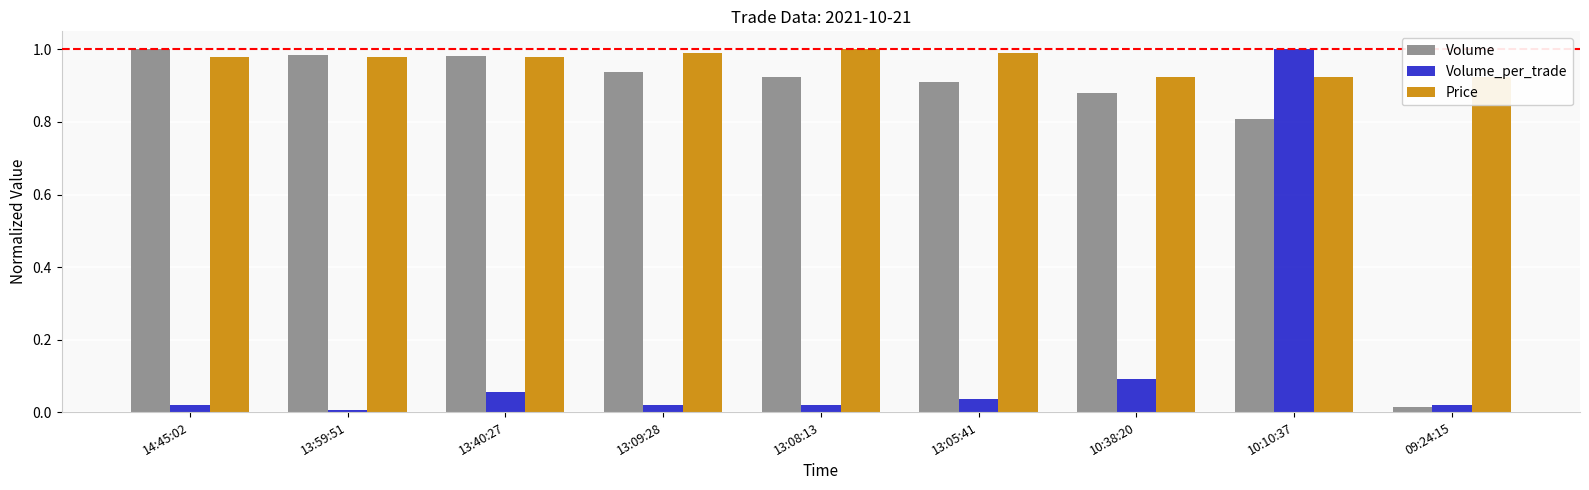

Reading left to right, transcribe all the data shown in this chart.

Volume: 1.0	1.0	1.0	0.9	0.9	0.9	0.9	0.8	0.0
Volume_per_trade: 0.0	0.0	0.1	0.0	0.0	0.0	0.1	1.0	0.0
Price: 1.0	1.0	1.0	1.0	1.0	1.0	0.9	0.9	0.9